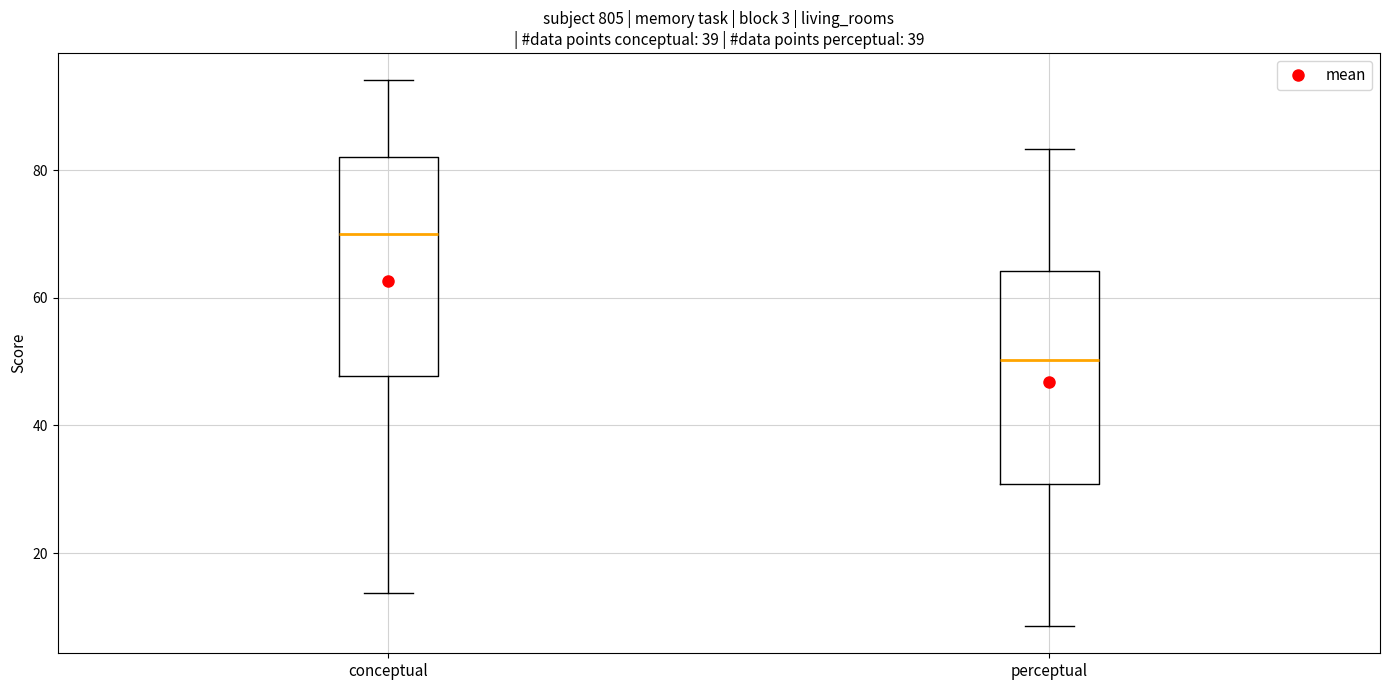

Which box has the lowest median line?

perceptual